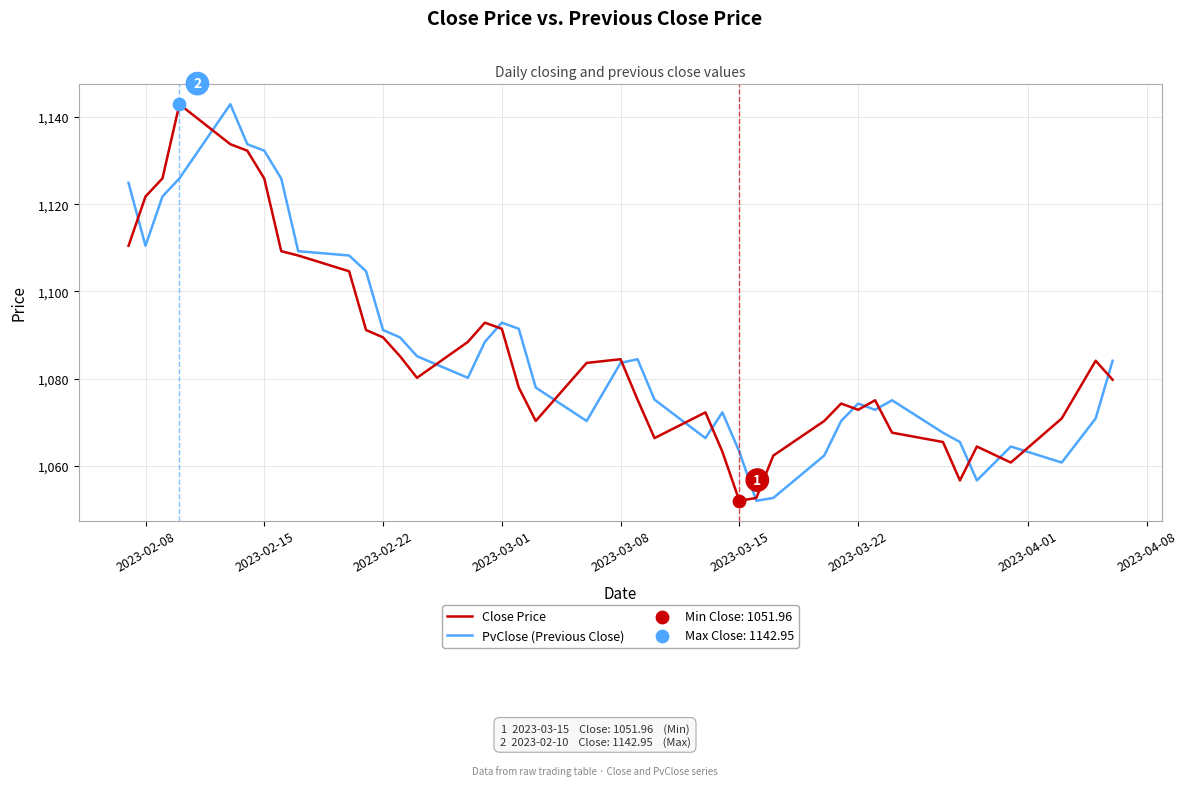

What is the minimum value for PvClose (Previous Close)?

1052.0